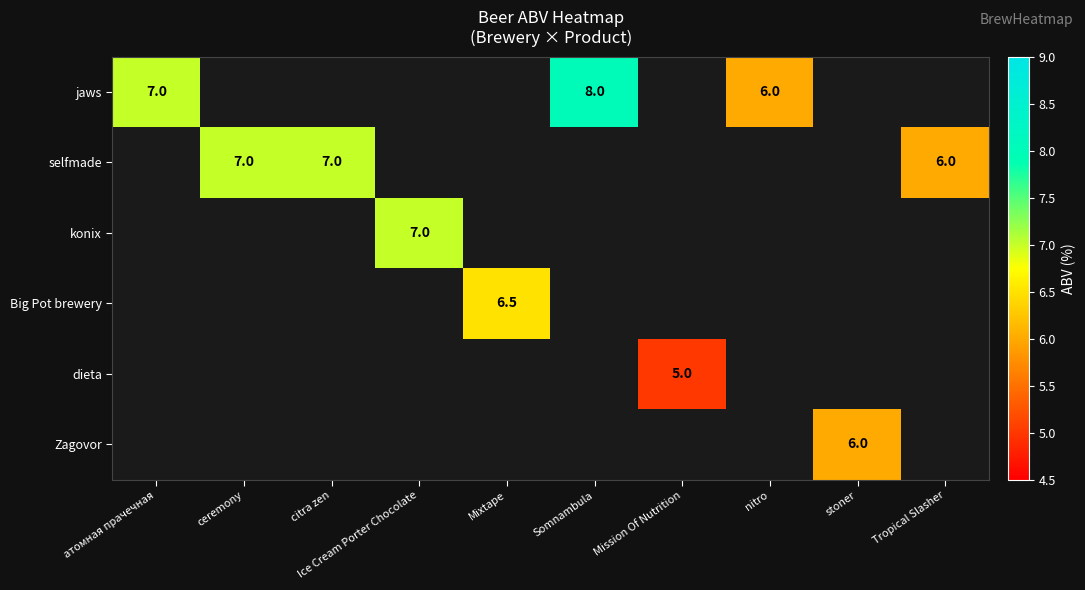

True or false: konix has a value of 10.6 at Ice Cream Porter Chocolate.

False